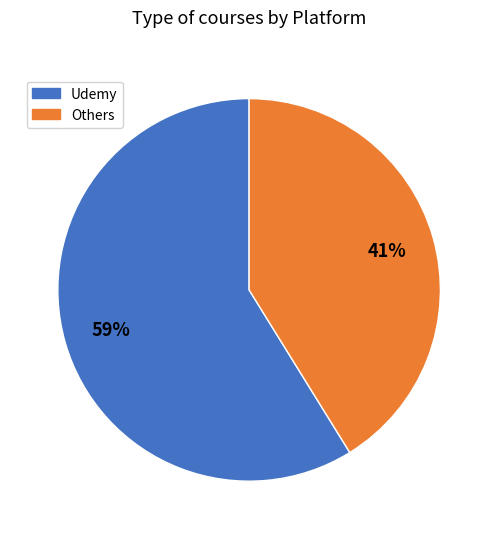

To the nearest percent, what is the average slice percentage?

50%